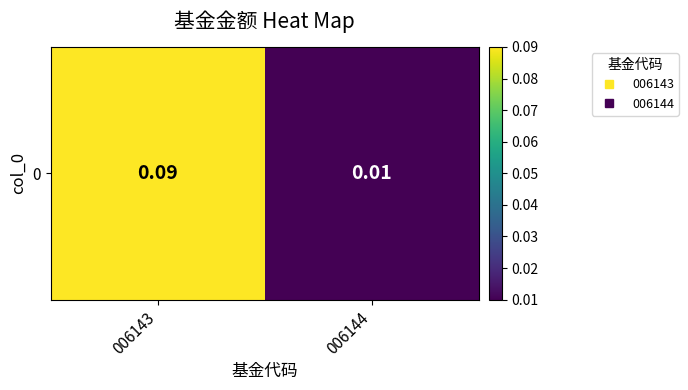

Reading right to left, extract all data points from this chart.

0.0	0.1